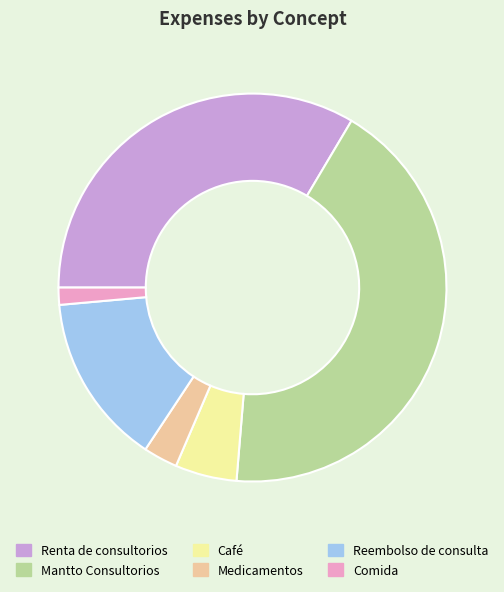

Does Reembolso de consulta account for over 50% of the chart?

No